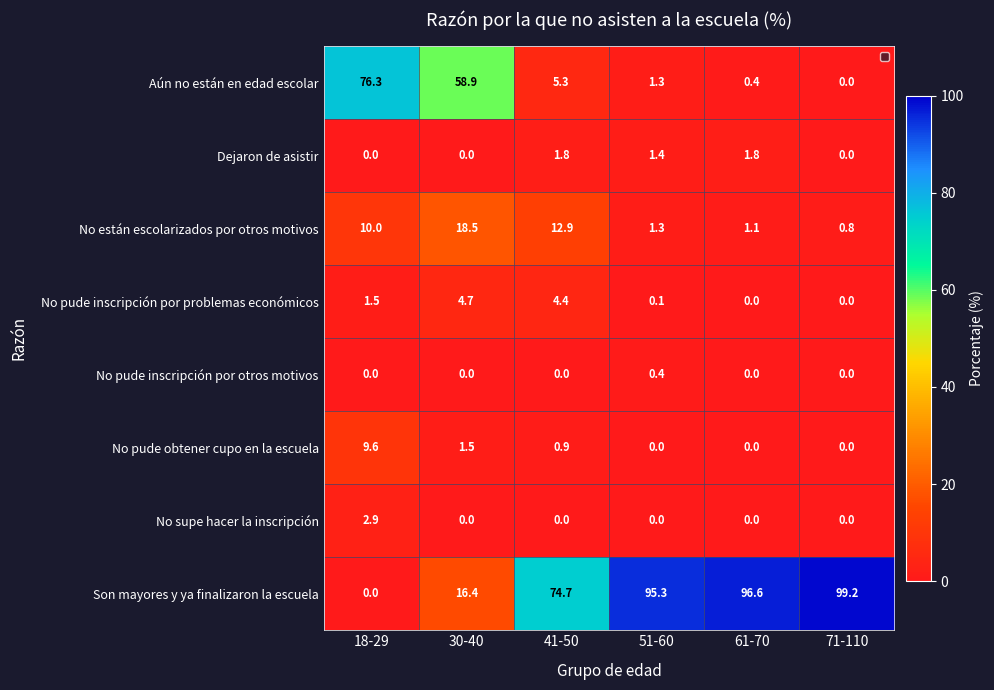

How many values in Son mayores y ya finalizaron la escuela are above zero?

5